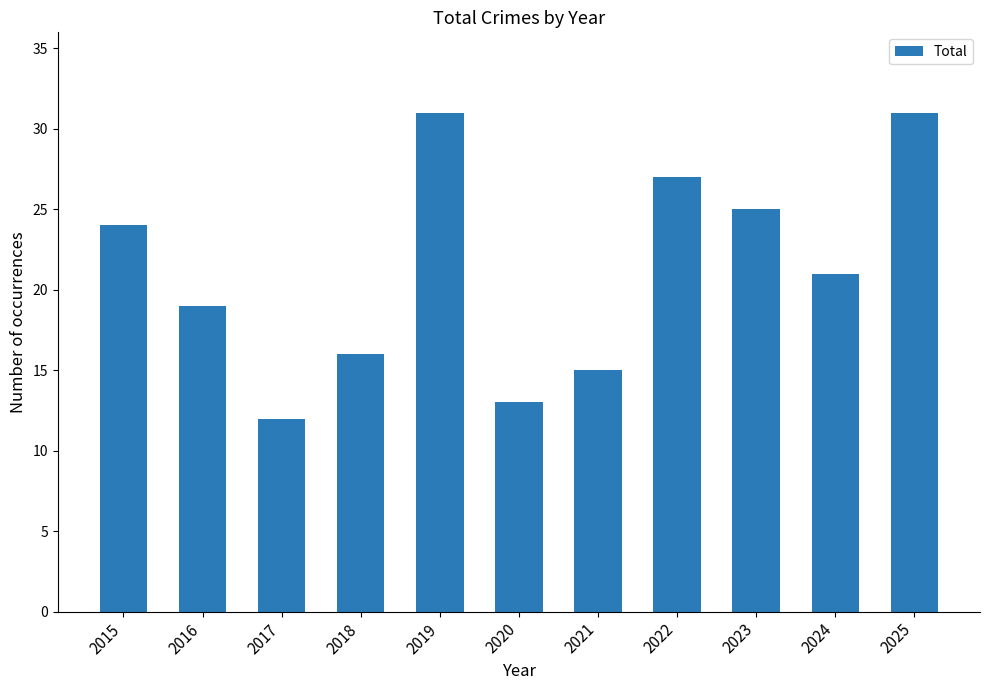

True or false: the data shows 48 at 2022.

False